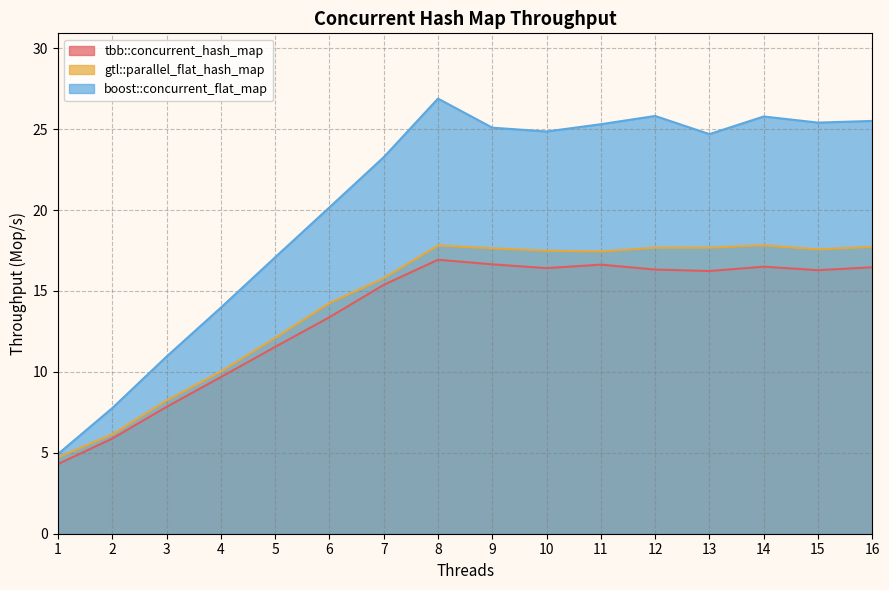

What is the value of the tbb::concurrent_hash_map point at the 8th from the left?

16.9